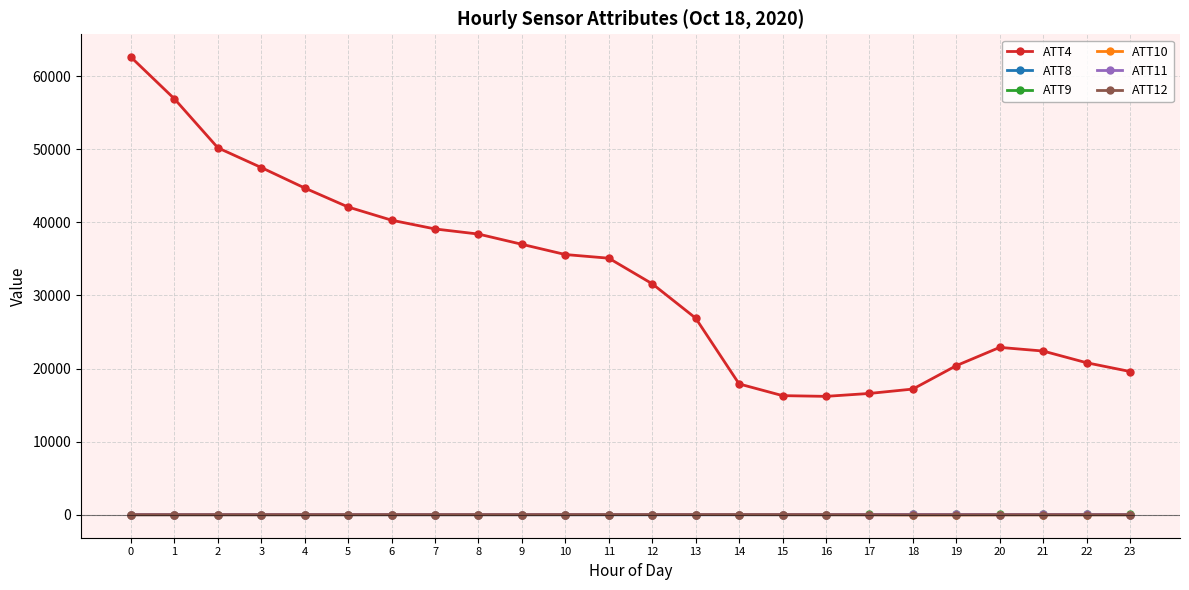

True or false: ATT11 and ATT4 cross at least once.

False